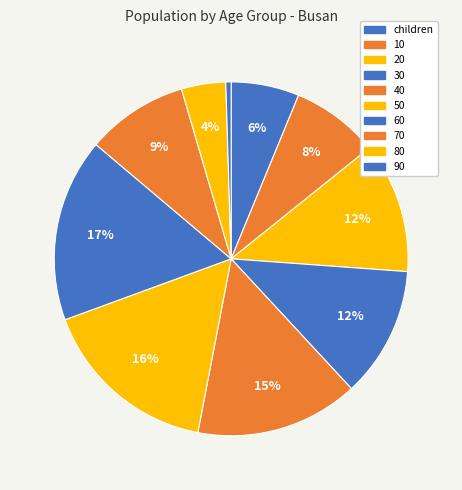

What is the largest slice in the pie chart?

60